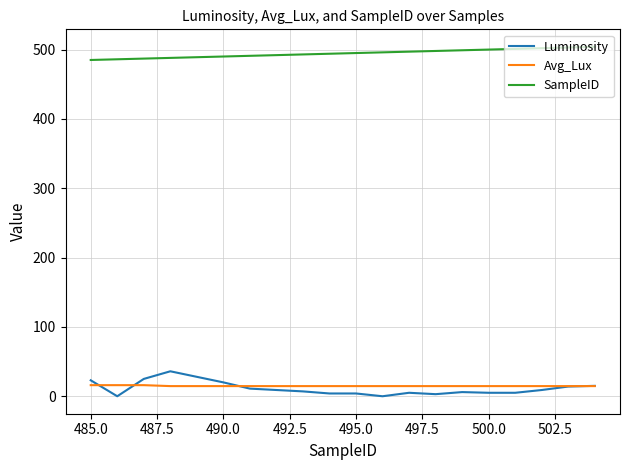

What is the maximum value for SampleID?

504.0